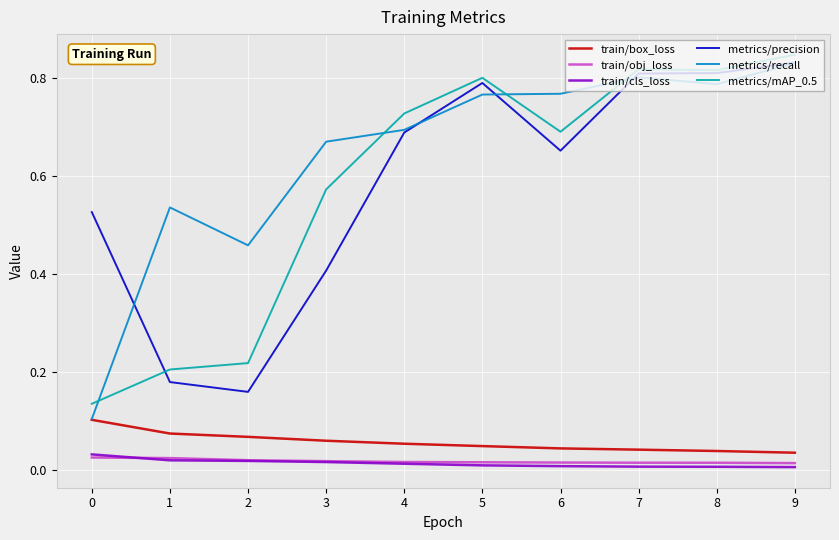

How many lines are shown in the chart?

6